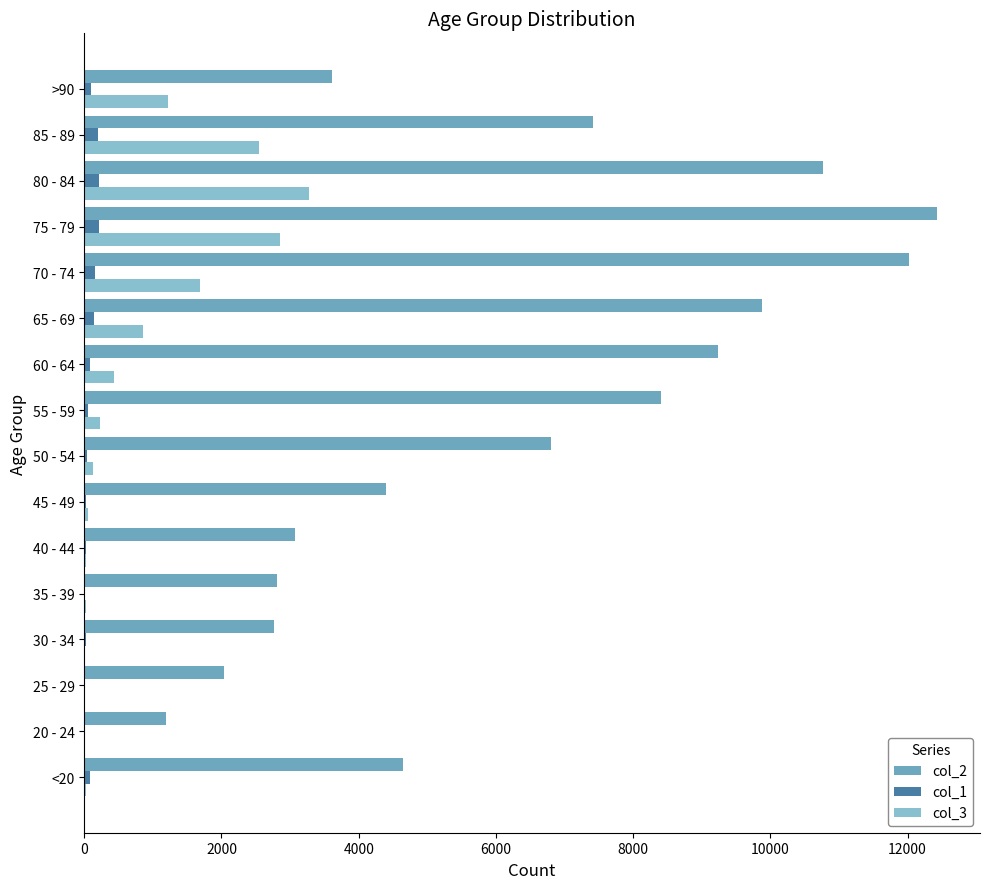

Which series has the largest total across all categories?

col_2